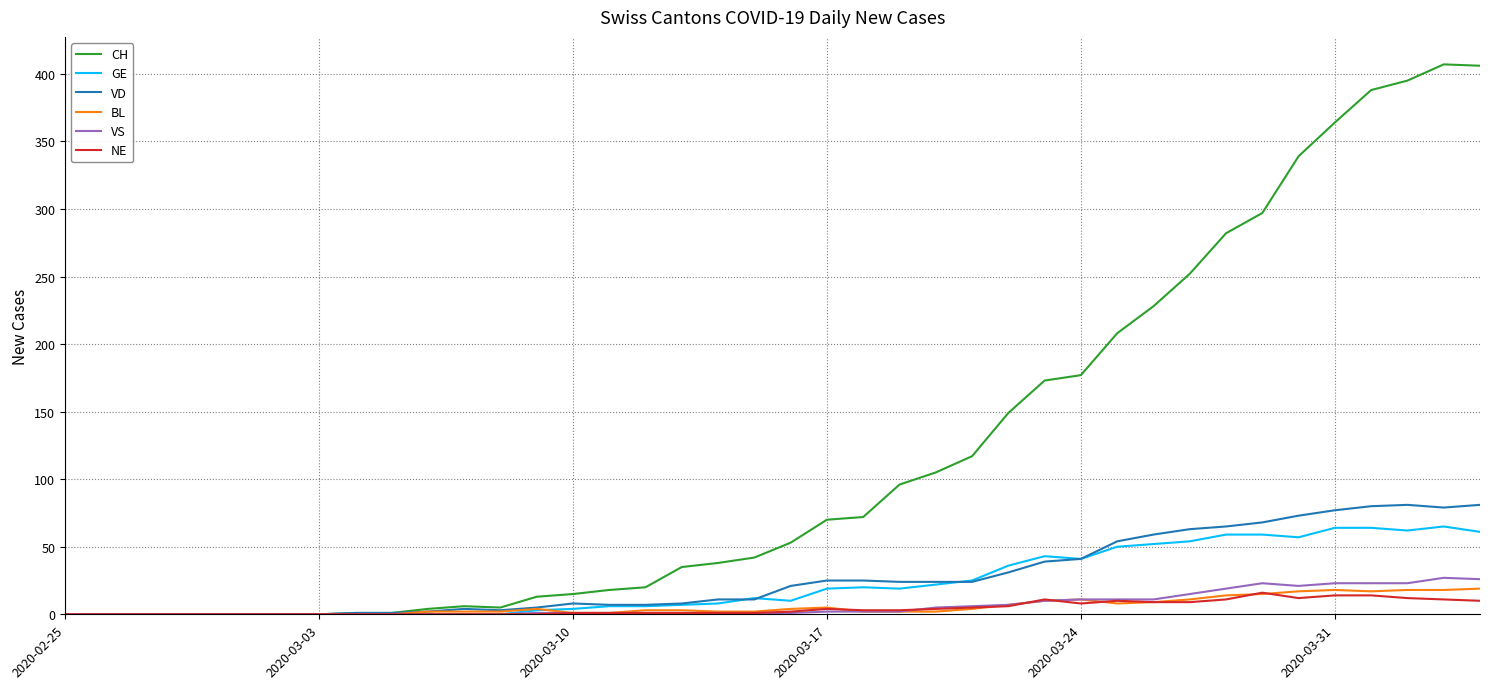

How many values in the CH series are below 53?

20